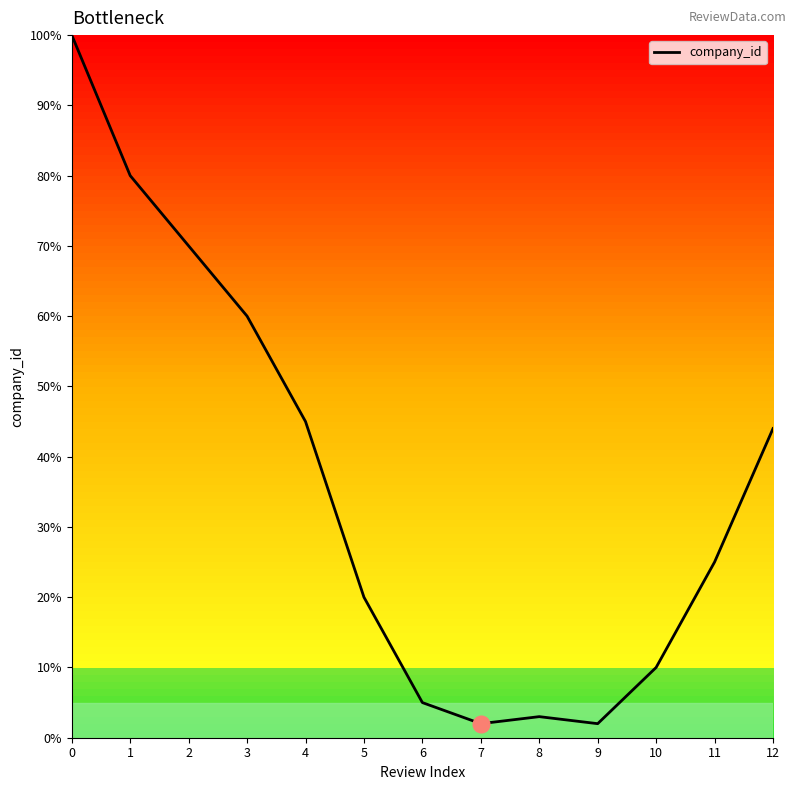

What is the change in value from 6 to 9?

-3